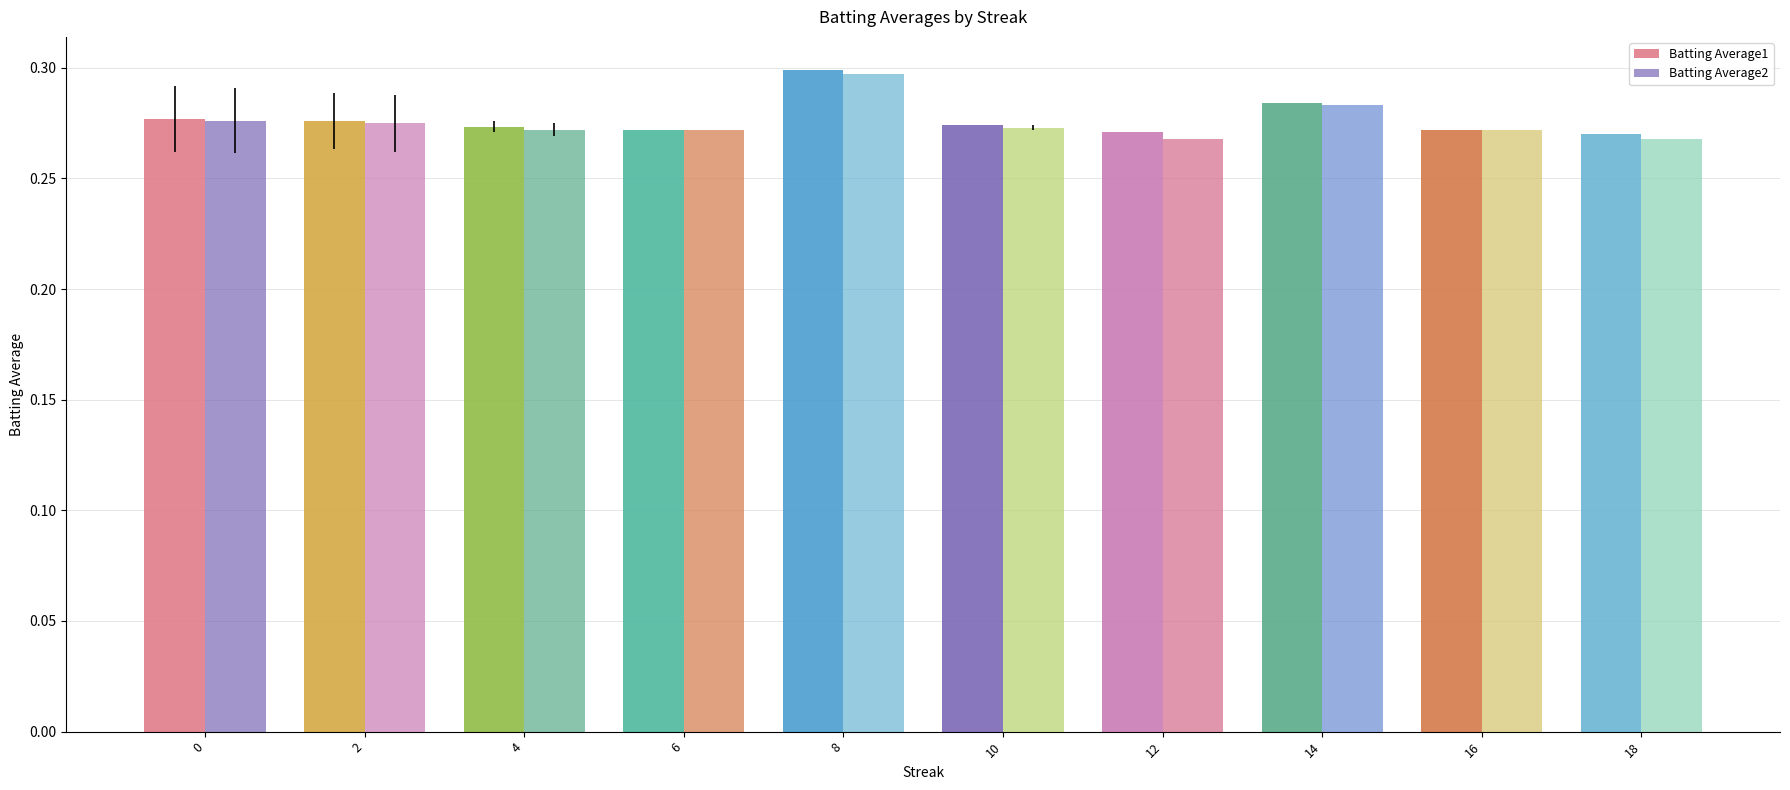

How many bars are there in each group?

2